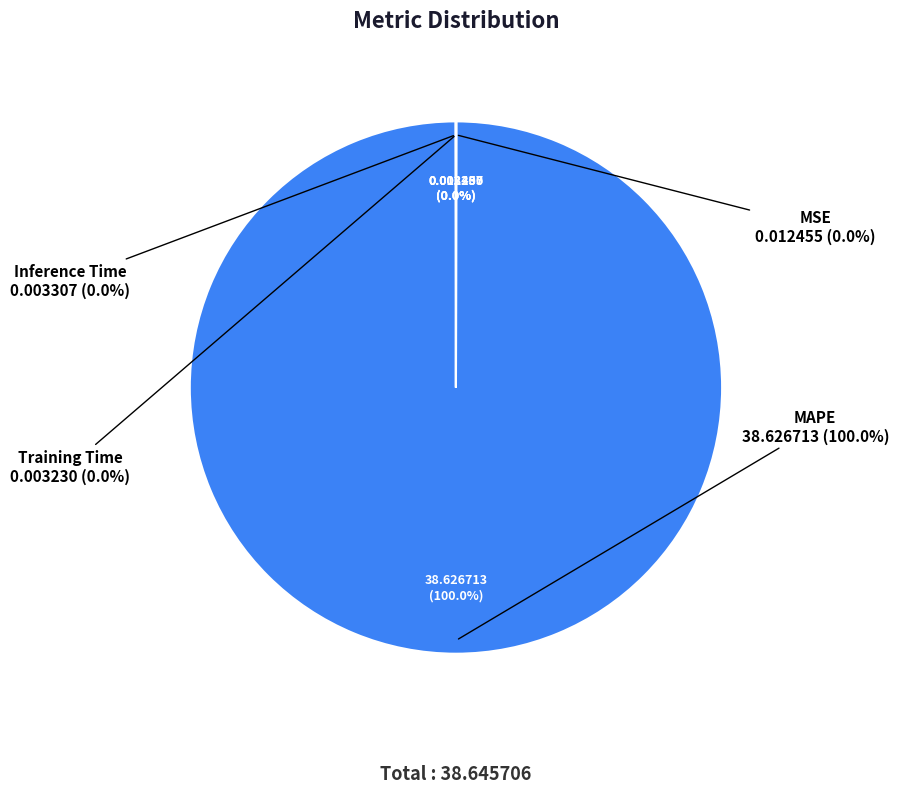

What is the change in value from MAPE to Training Time?

-38.6